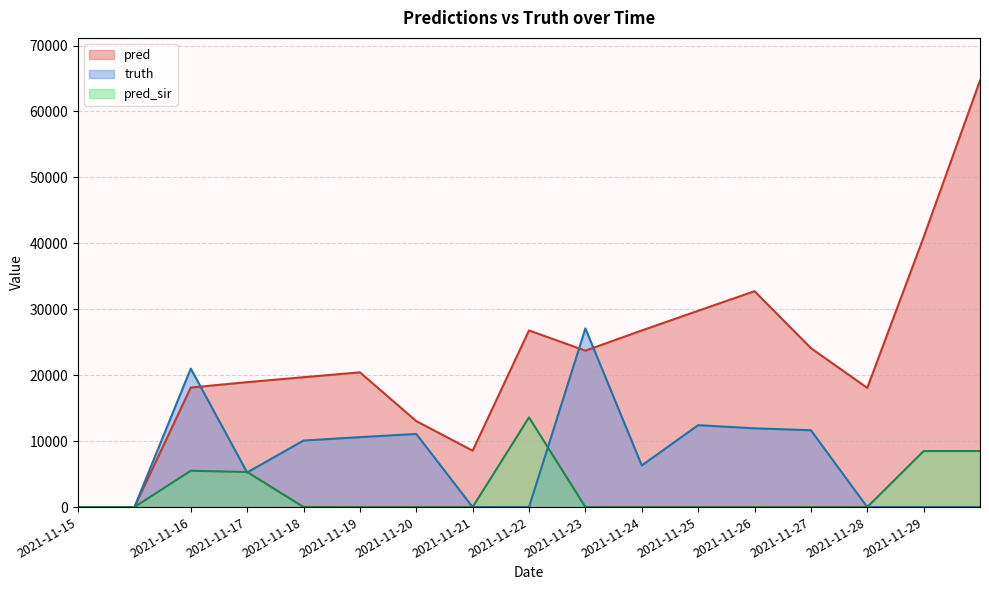

The value of pred_sir at 2021-11-23 is -8280. True or false?

False